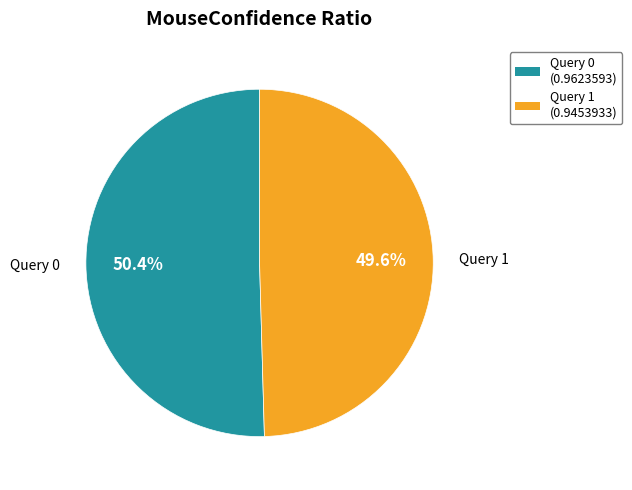

To the nearest percent, what is the average slice percentage?

50%